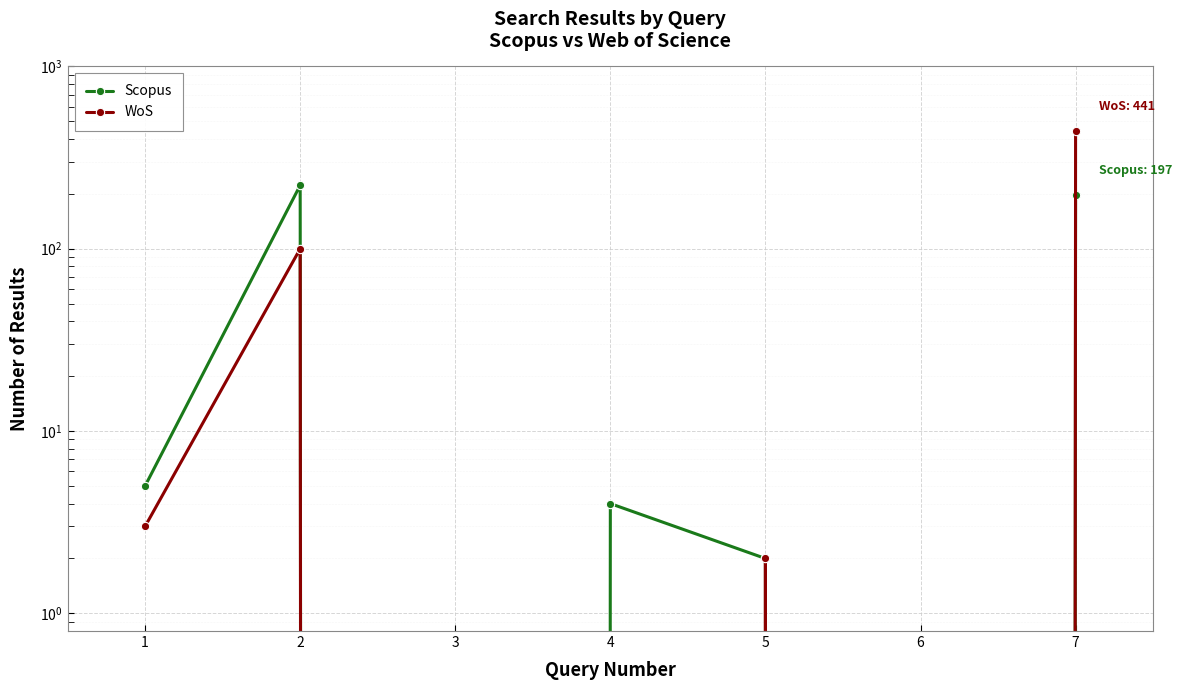

At which category is the sum across all series the highest?

7